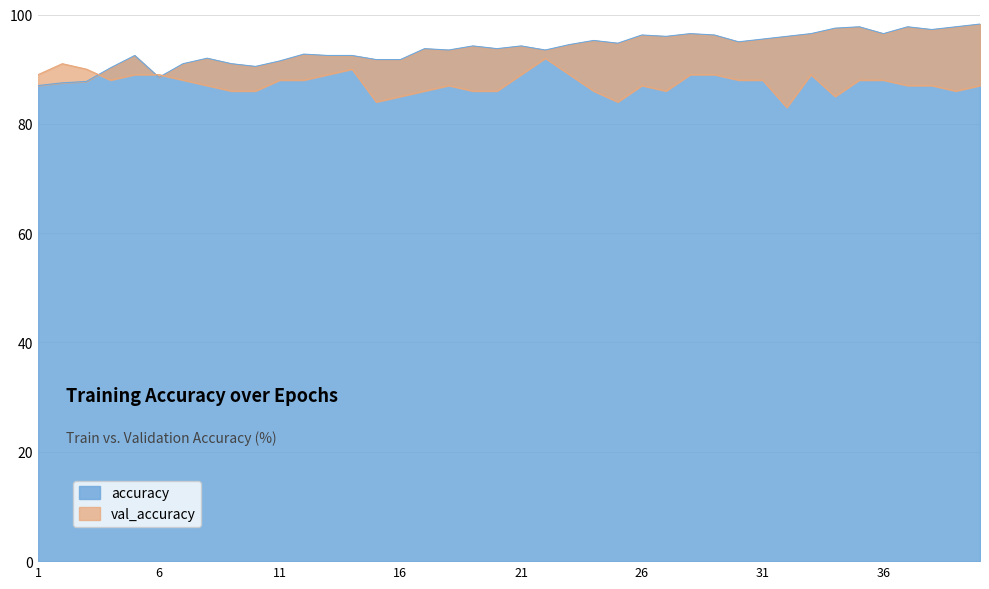

Where do accuracy and val_accuracy first cross each other?

3 and 4